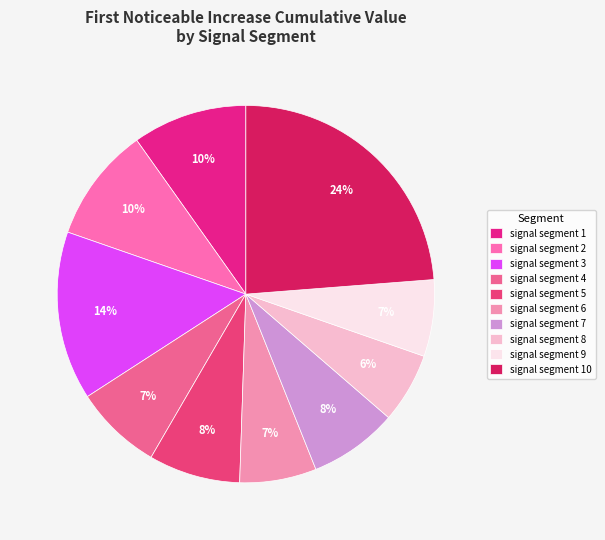

Is the sum of signal segment 3 and signal segment 10 greater than half?

No